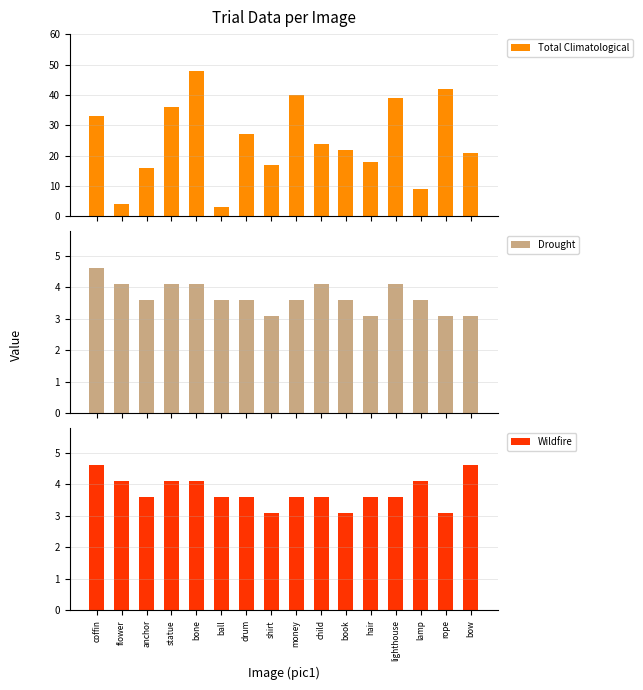

What is the value of the Drought bar at the 13th from the left?

4.1